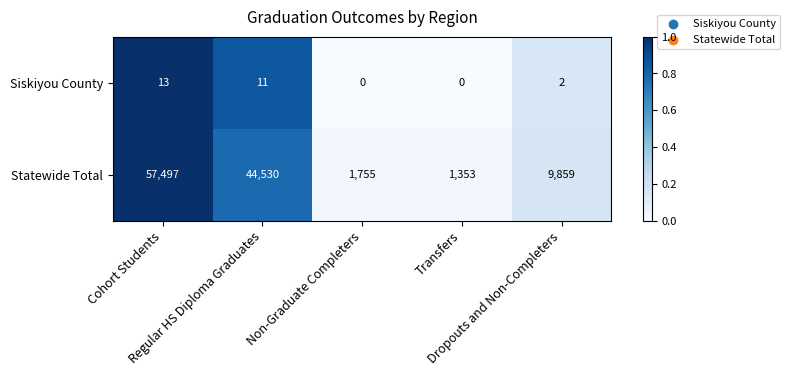

Which series changed the most between Cohort Students and Transfers?

Statewide Total